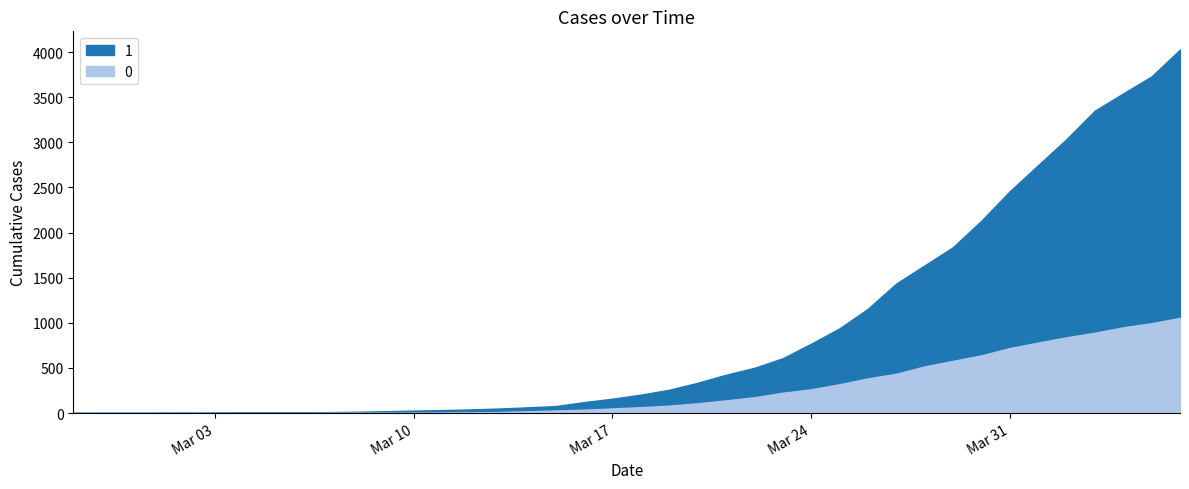

True or false: 0 and 1 intersect in this chart.

False